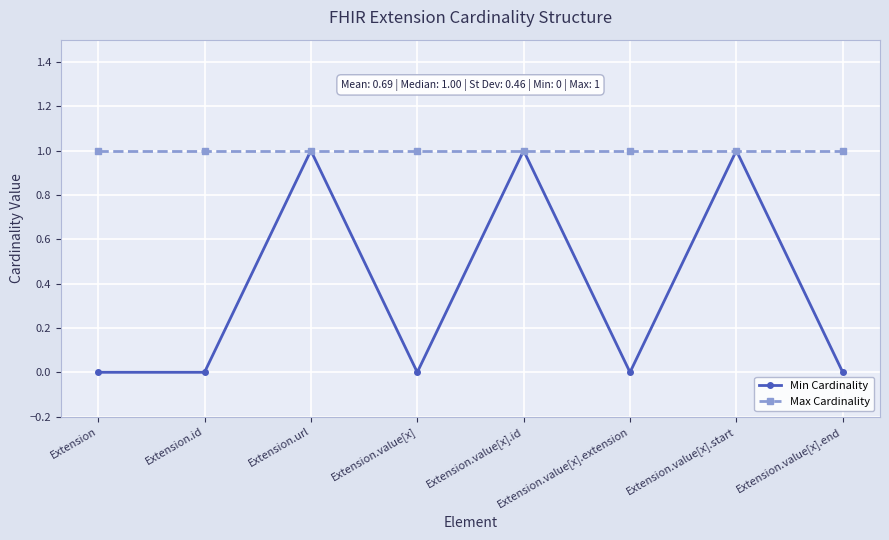

What is the label of the 7th point from the left?

Extension.value[x].start